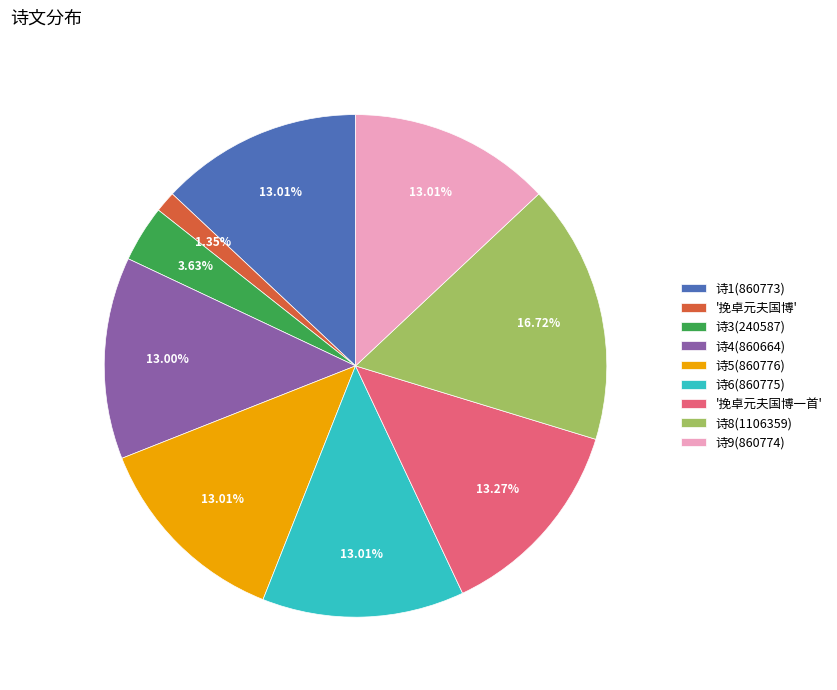

What is the ratio of the value at 诗8(1106359) to the value at '挽卓元夫国博一首'?

1.3